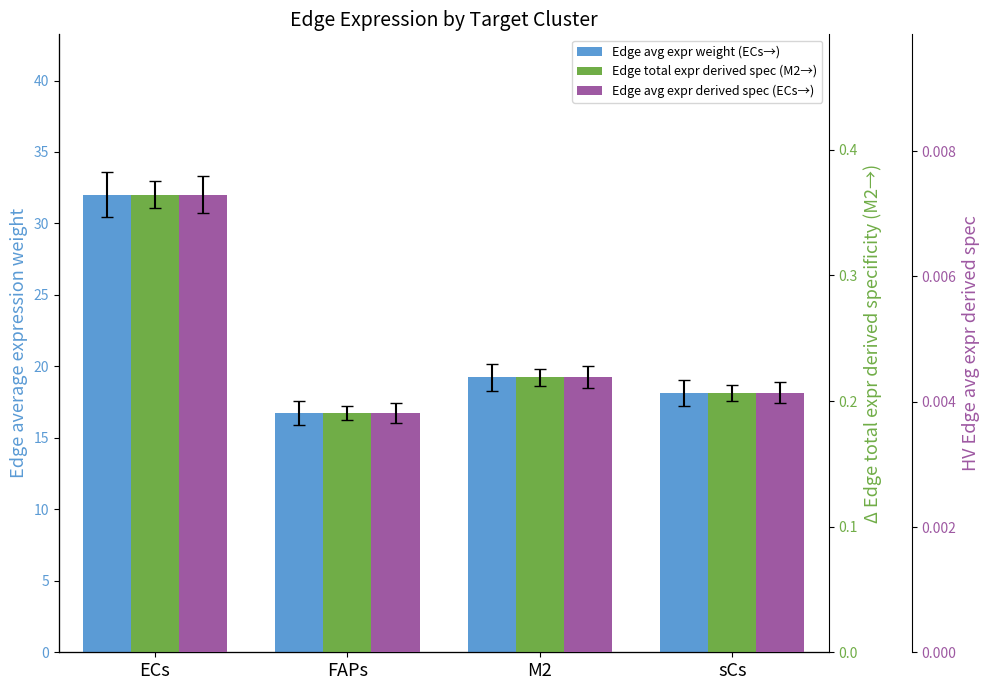

At which label does Edge avg expr weight (ECs→) first exceed 19?

ECs